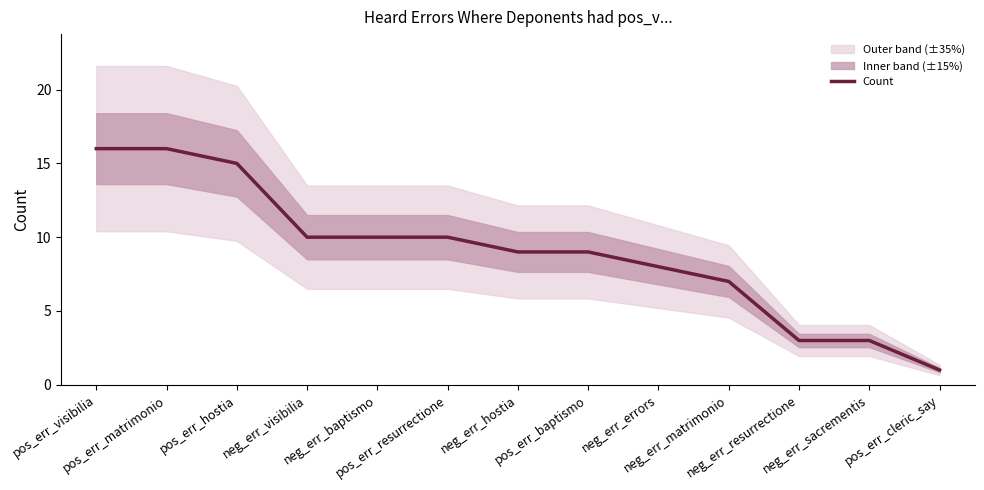

Where is the data nearest to the value 8?

neg_err_errors